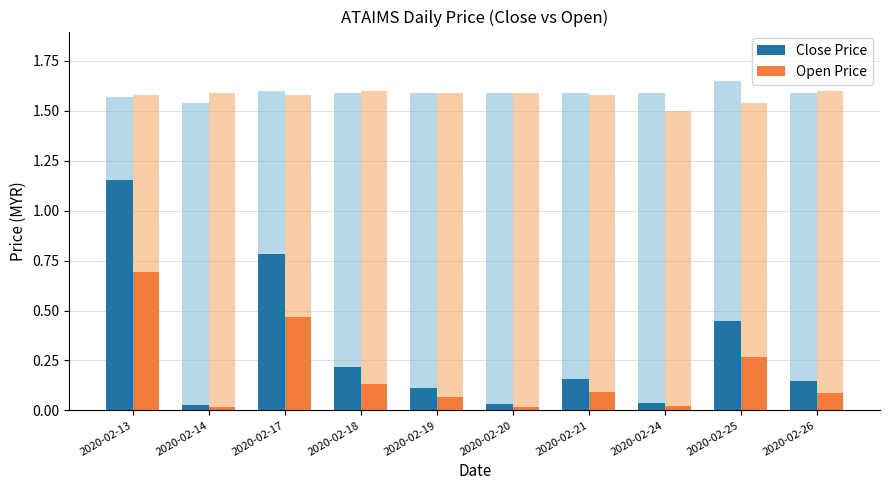

The value of Open Price at 2020-02-20 is 0.0. True or false?

False